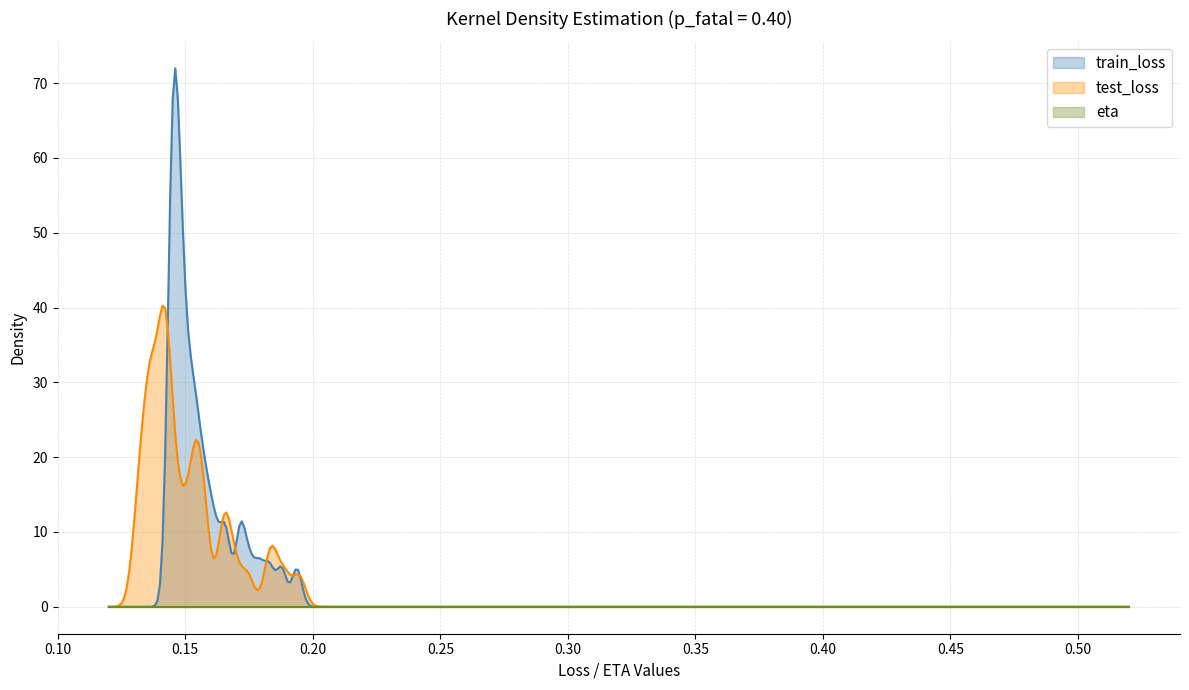

What is the label of the 39th point from the left?

38